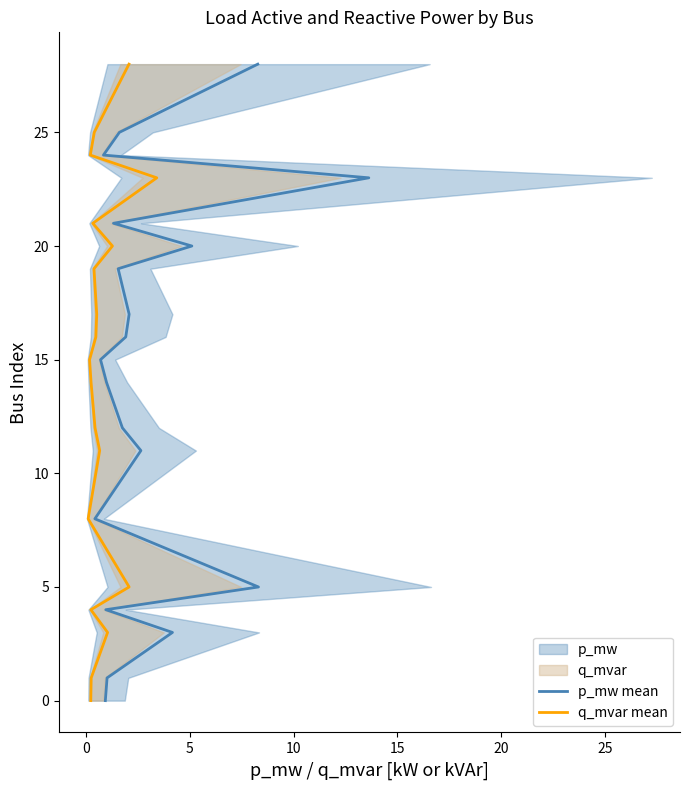

Which series has the largest range (max minus min)?

p_mw mean